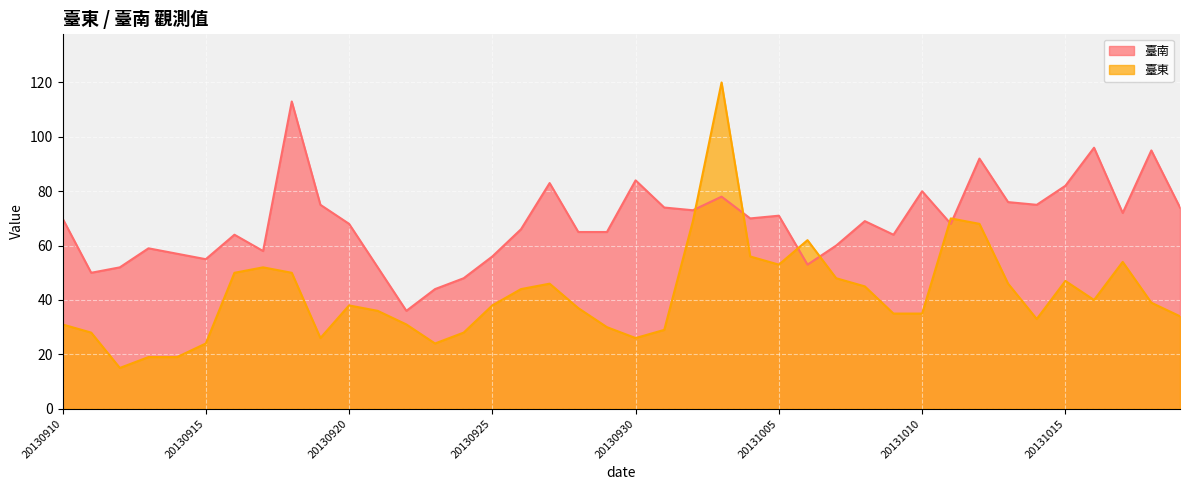

Reading left to right, list all the values displayed in this chart.

臺南: 70	50	52	59	57	55	64	58	113	75	68	52	36	44	48	56	66	83	65	65	84	74	73	78	70	71	53	60	69	64	80	68	92	76	75	82	96	72	95	74
臺東: 31	28	15	19	19	24	50	52	50	26	38	36	31	24	28	38	44	46	37	30	26	29	69	120	56	53	62	48	45	35	35	70	68	46	33	47	40	54	39	34